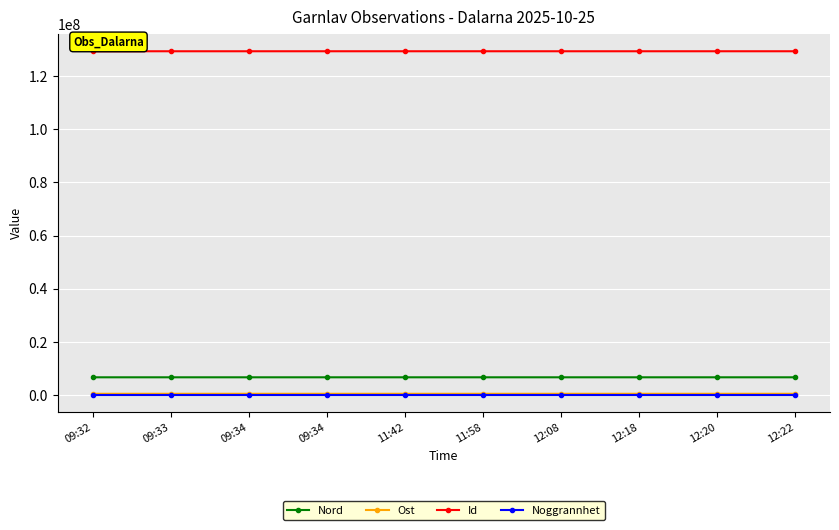

List the labels in order of Ost value, largest first.

09:33, 12:18, 12:08, 09:34, 11:58, 09:32, 09:34, 12:20, 11:42, 12:22